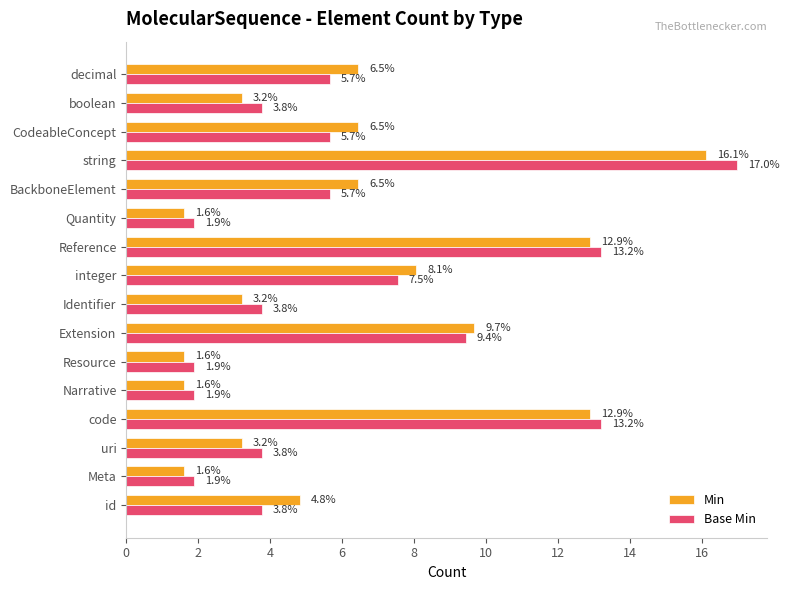

What are all the series names shown in the legend?

Min, Base Min